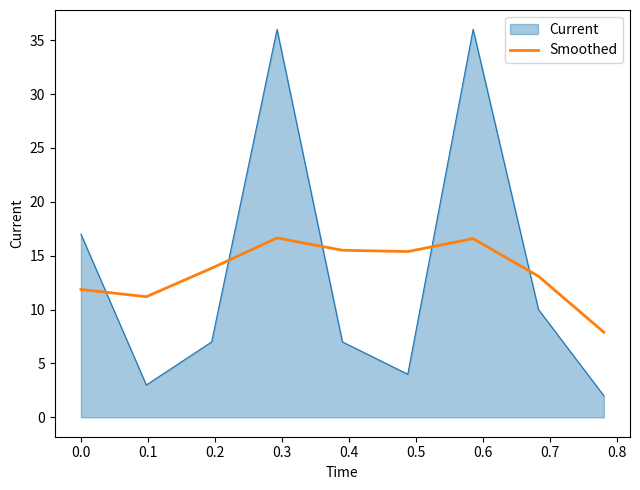

List the series in order of their peak value, highest first.

Current, Smoothed